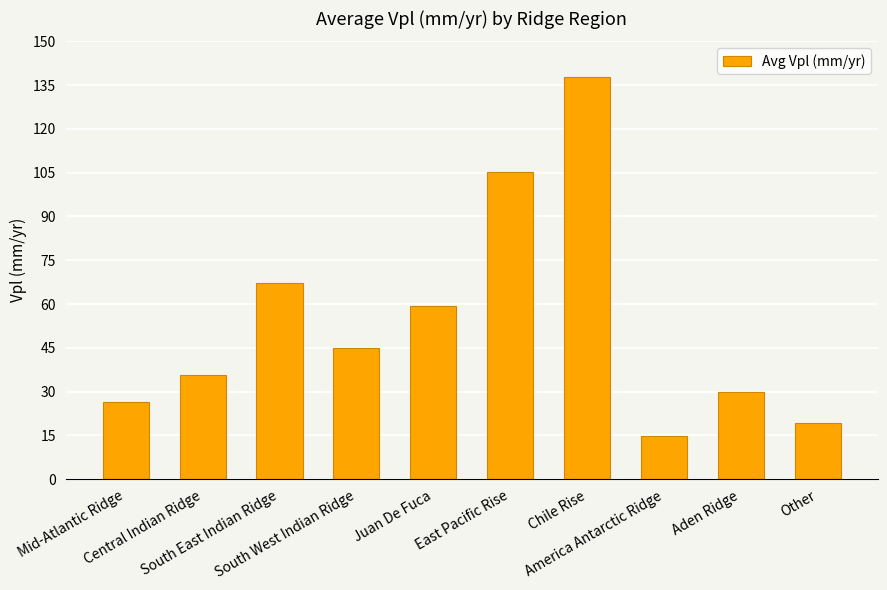

Reading right to left, what are all the values shown in this chart?

19.4	30.0	14.8	137.9	105.3	59.4	44.9	67.2	35.8	26.4